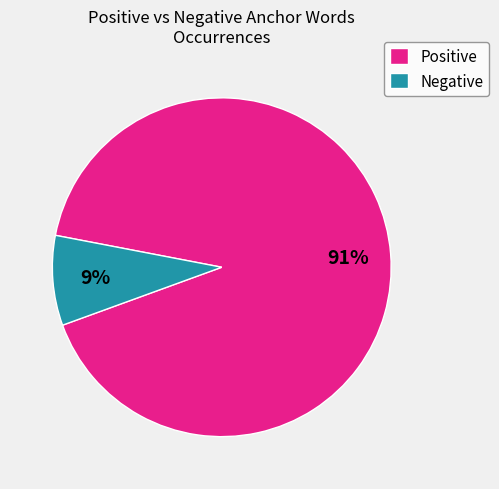

To the nearest percent, what portion does Positive represent?

91%